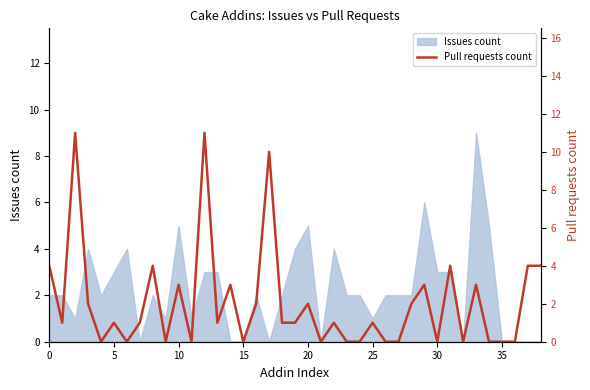

What is the maximum value for Issues count?

9